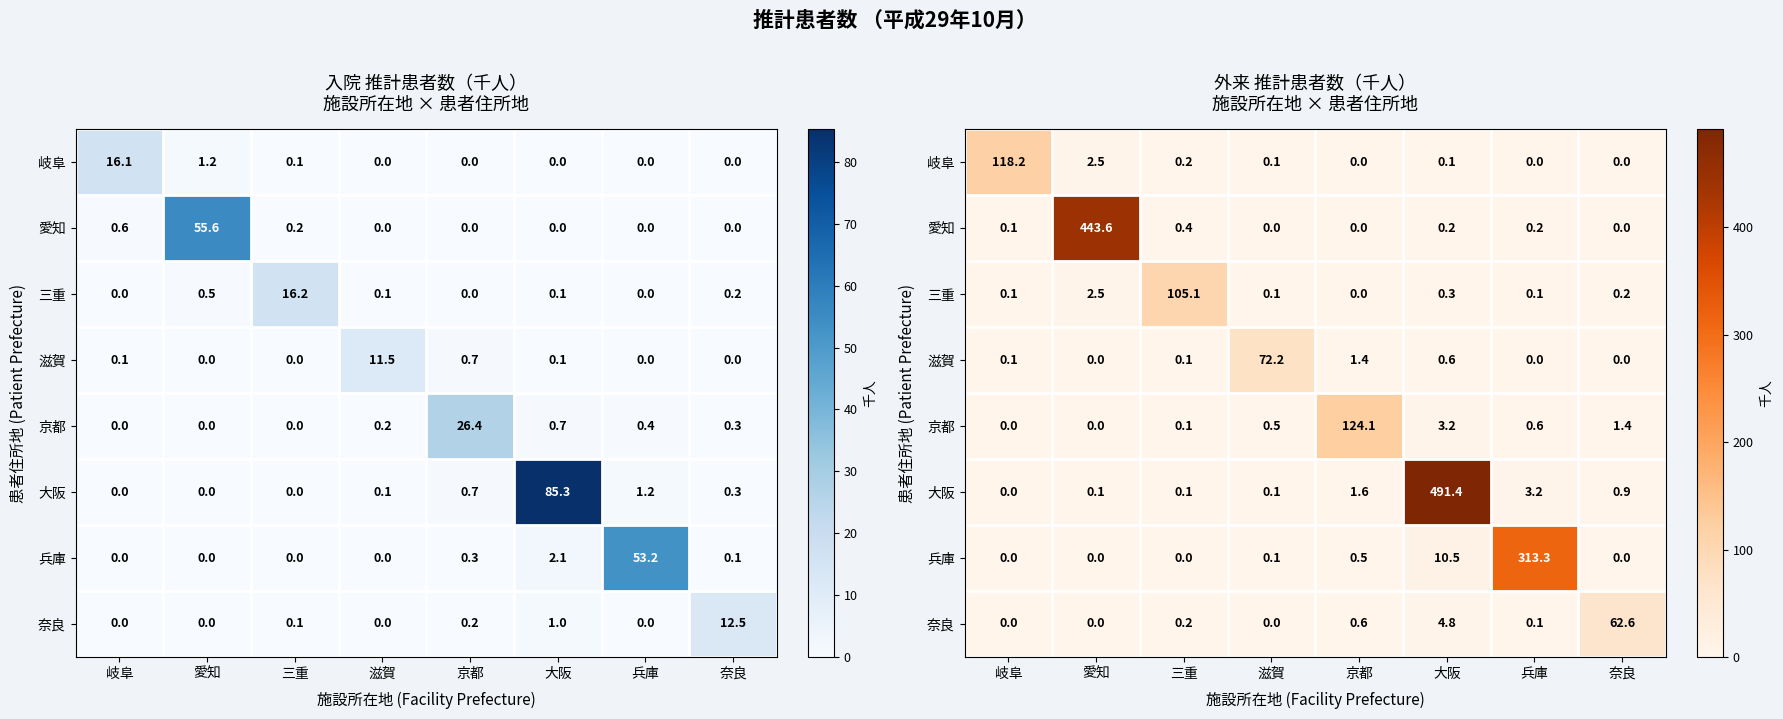

Which label corresponds to the smallest value in the chart?

京都